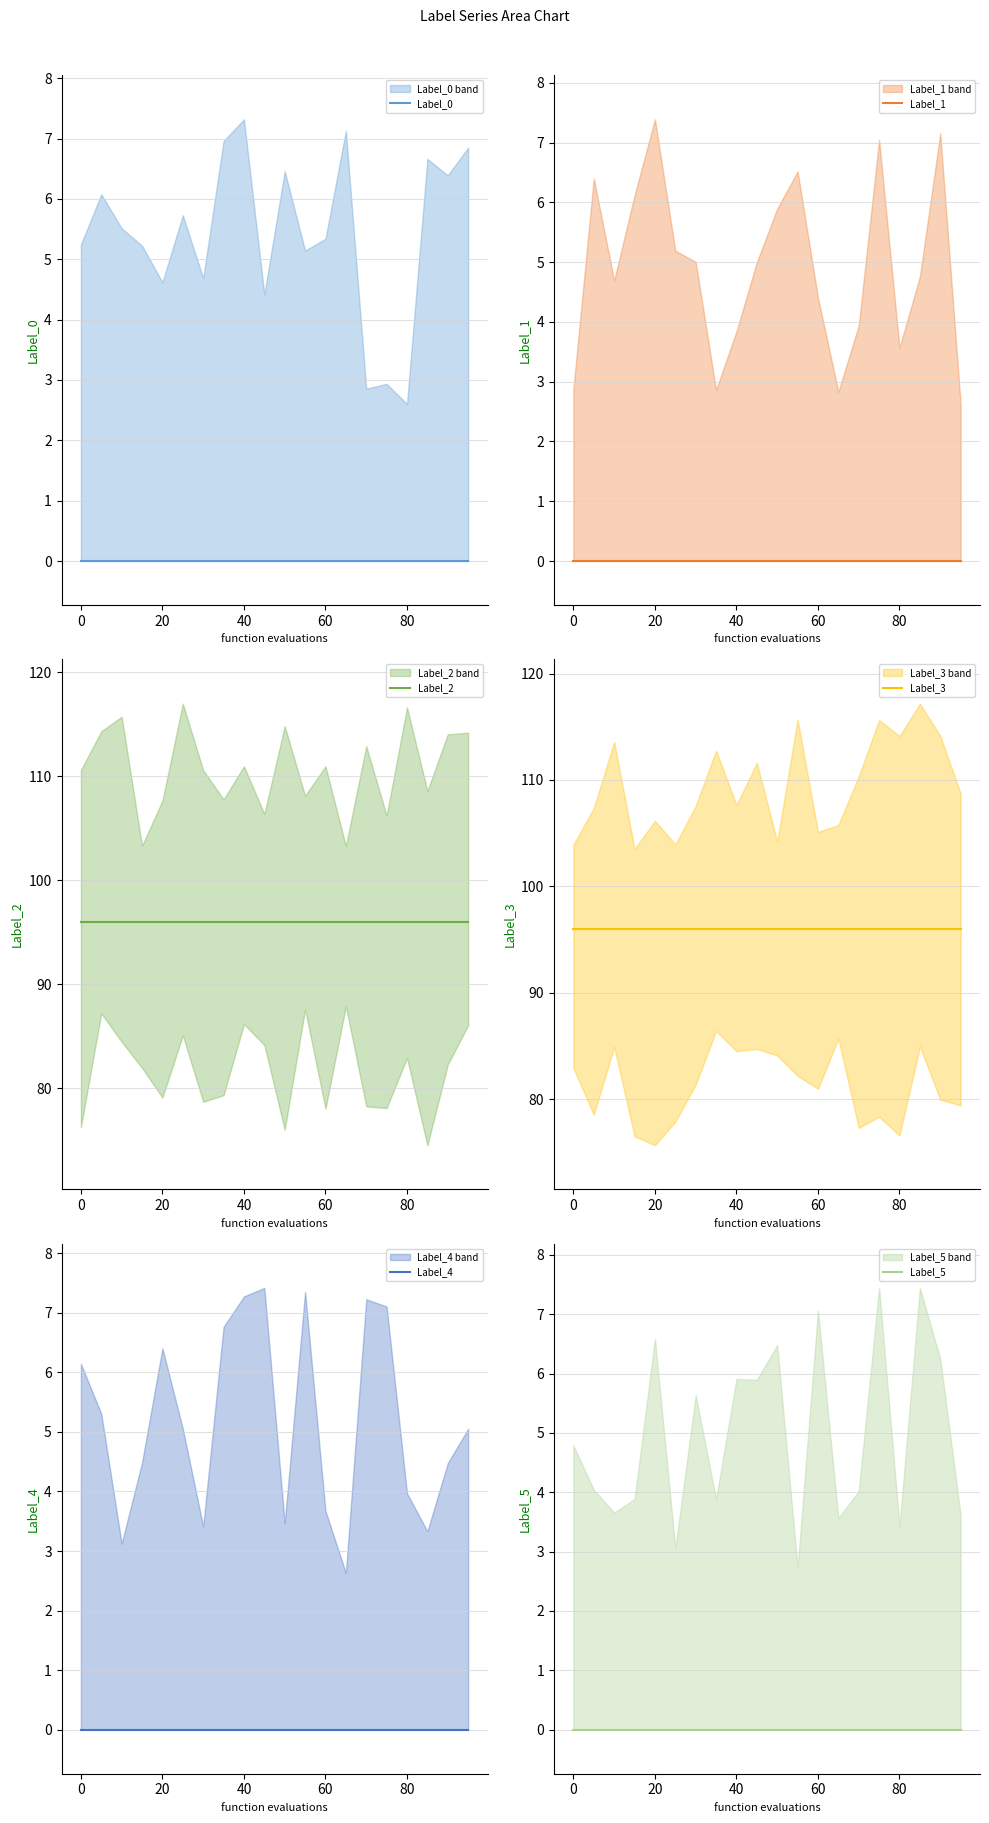

True or false: Label_1 and Label_3 intersect in this chart.

False